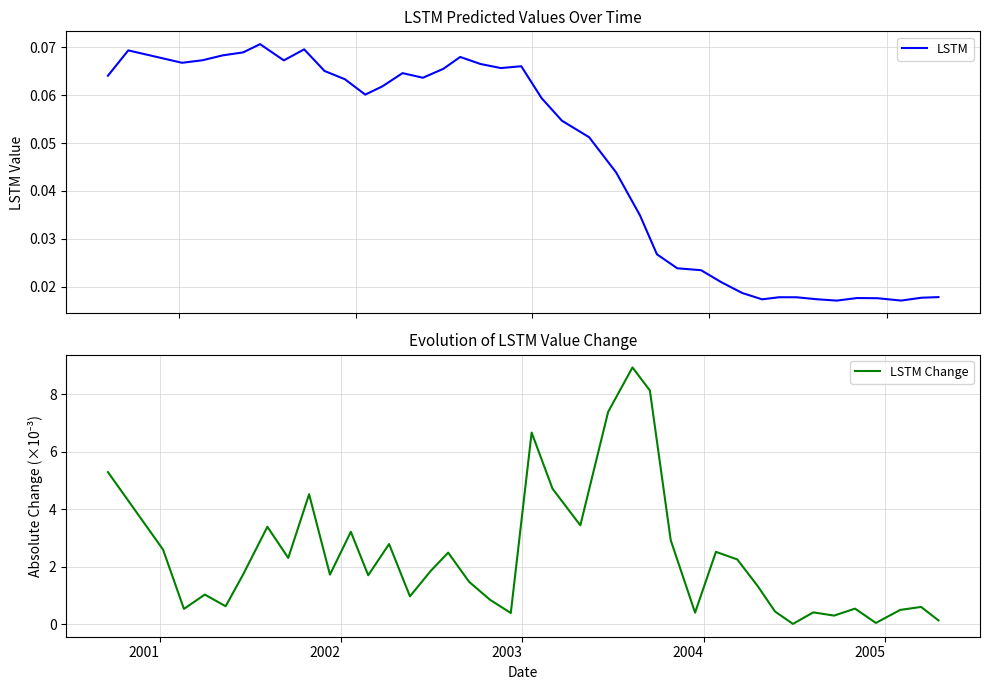

What is the difference between the maximum and second lowest values?

0.1